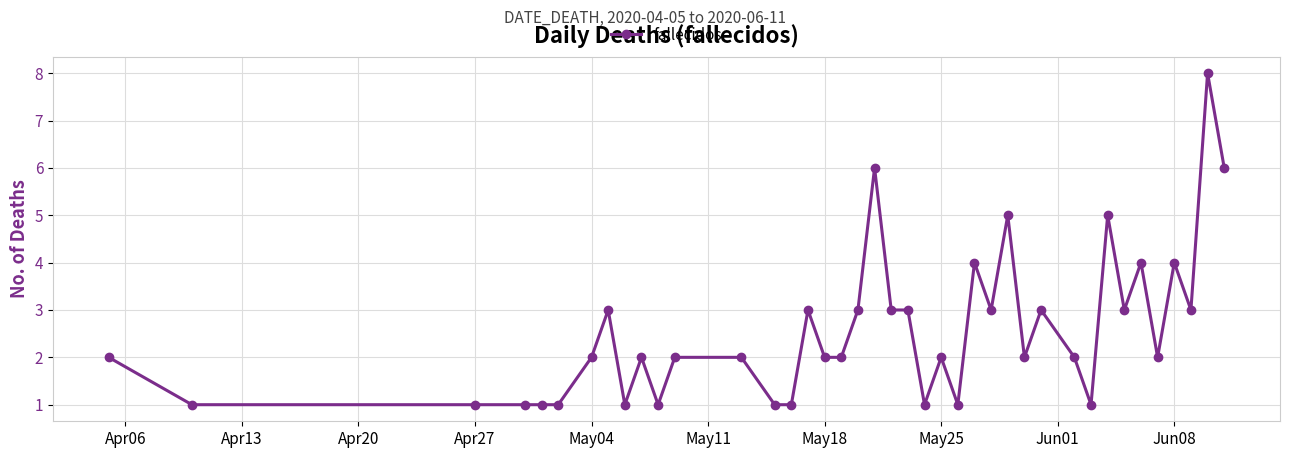

True or false: the data has more than 1 interior local peaks.

True